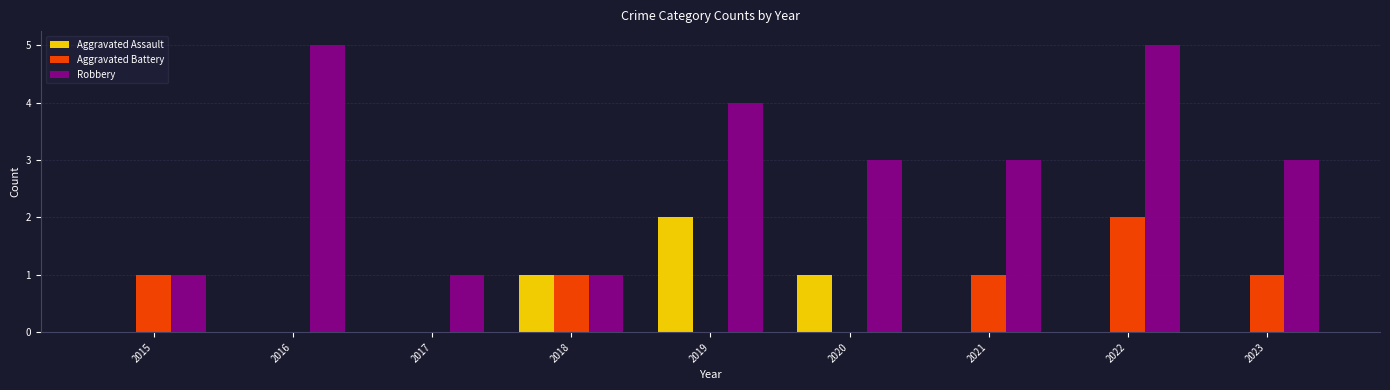

Reading left to right, list all the values displayed in this chart.

Aggravated Assault: 2015=0	2016=0	2017=0	2018=1	2019=2	2020=1	2021=0	2022=0	2023=0
Aggravated Battery: 2015=1	2016=0	2017=0	2018=1	2019=0	2020=0	2021=1	2022=2	2023=1
Robbery: 2015=1	2016=5	2017=1	2018=1	2019=4	2020=3	2021=3	2022=5	2023=3